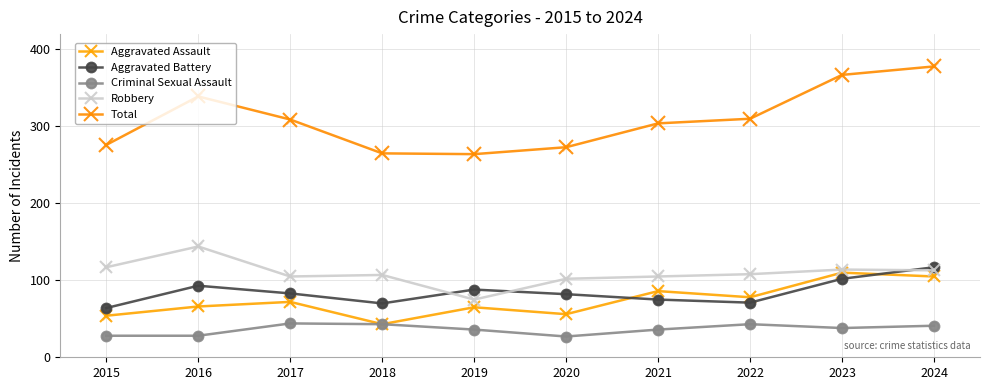

At which category is the sum across all series the highest?

2024